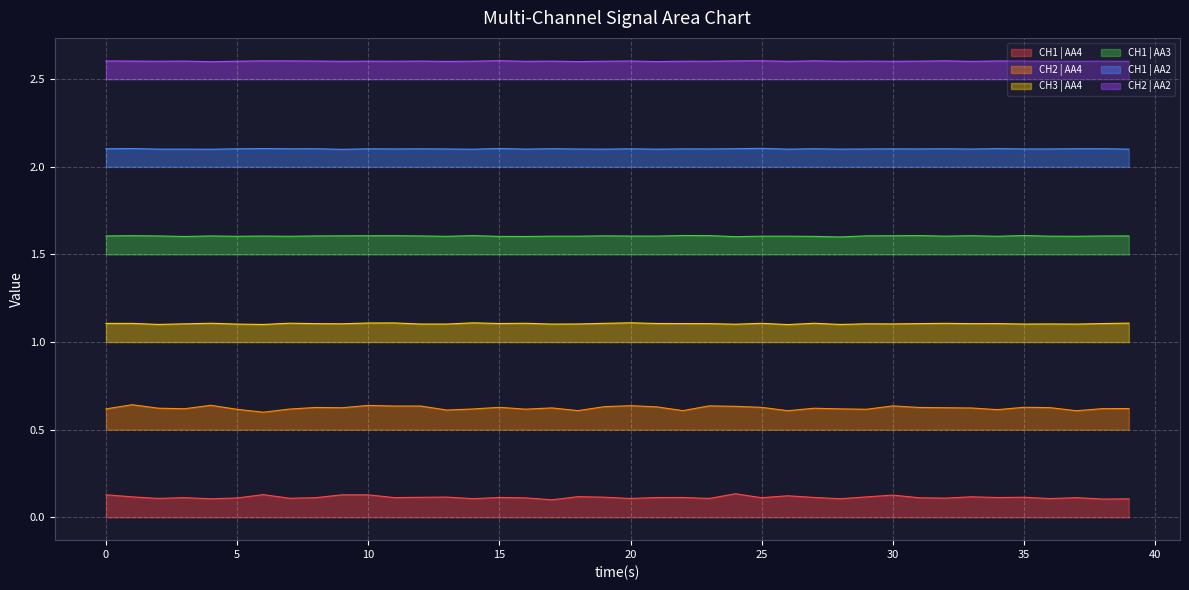

True or false: CH1 | AA3 and CH1 | AA2 cross at least once.

False